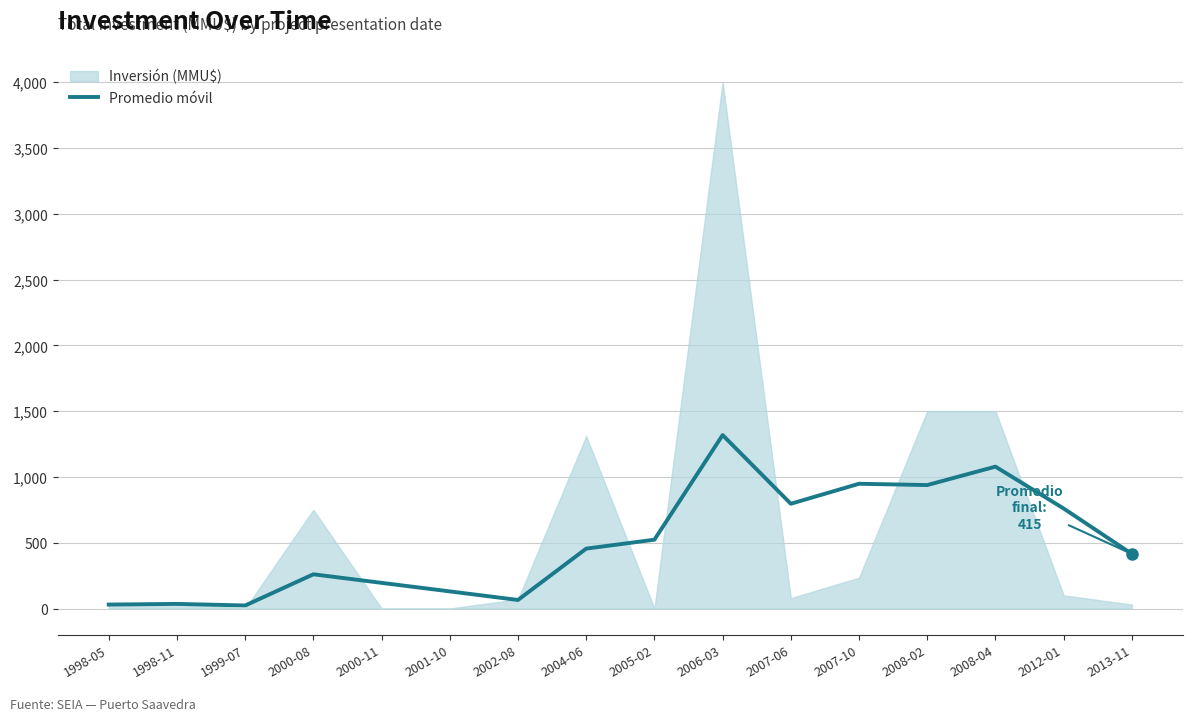

How many points are higher than both their immediate neighbors (excluding endpoints)?

5